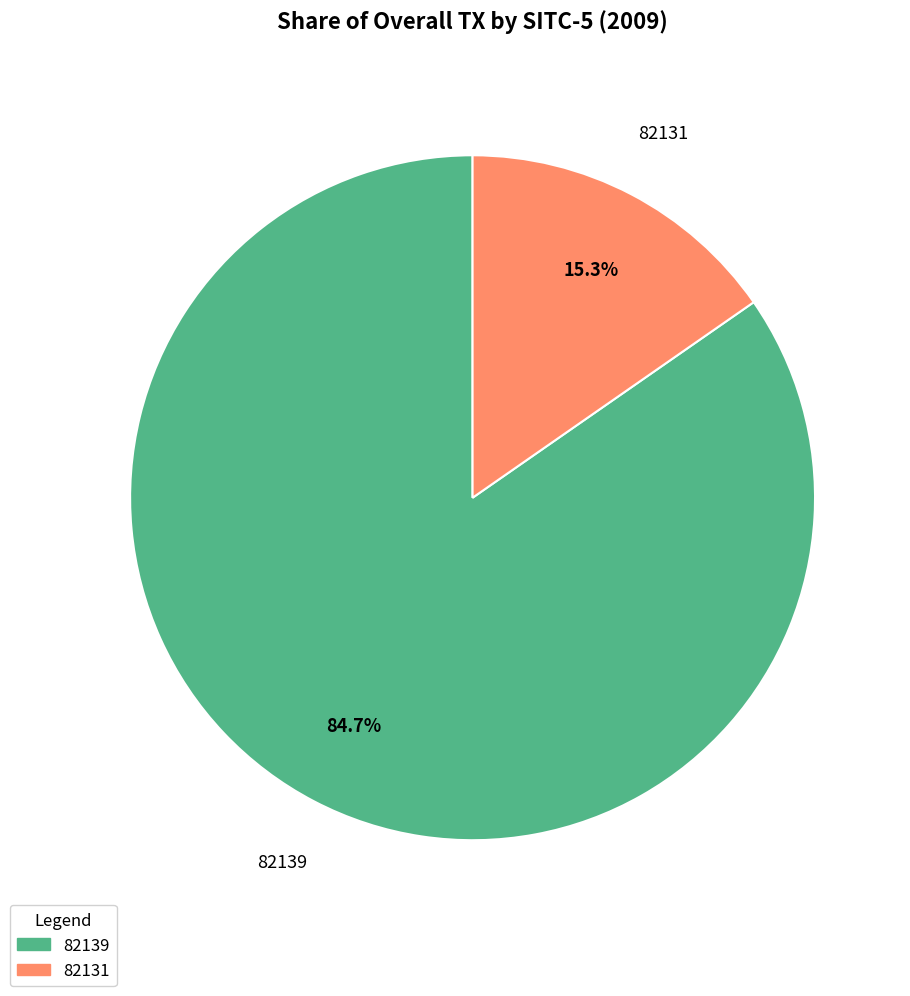

True or false: 82131 accounts for 21% of the total.

False